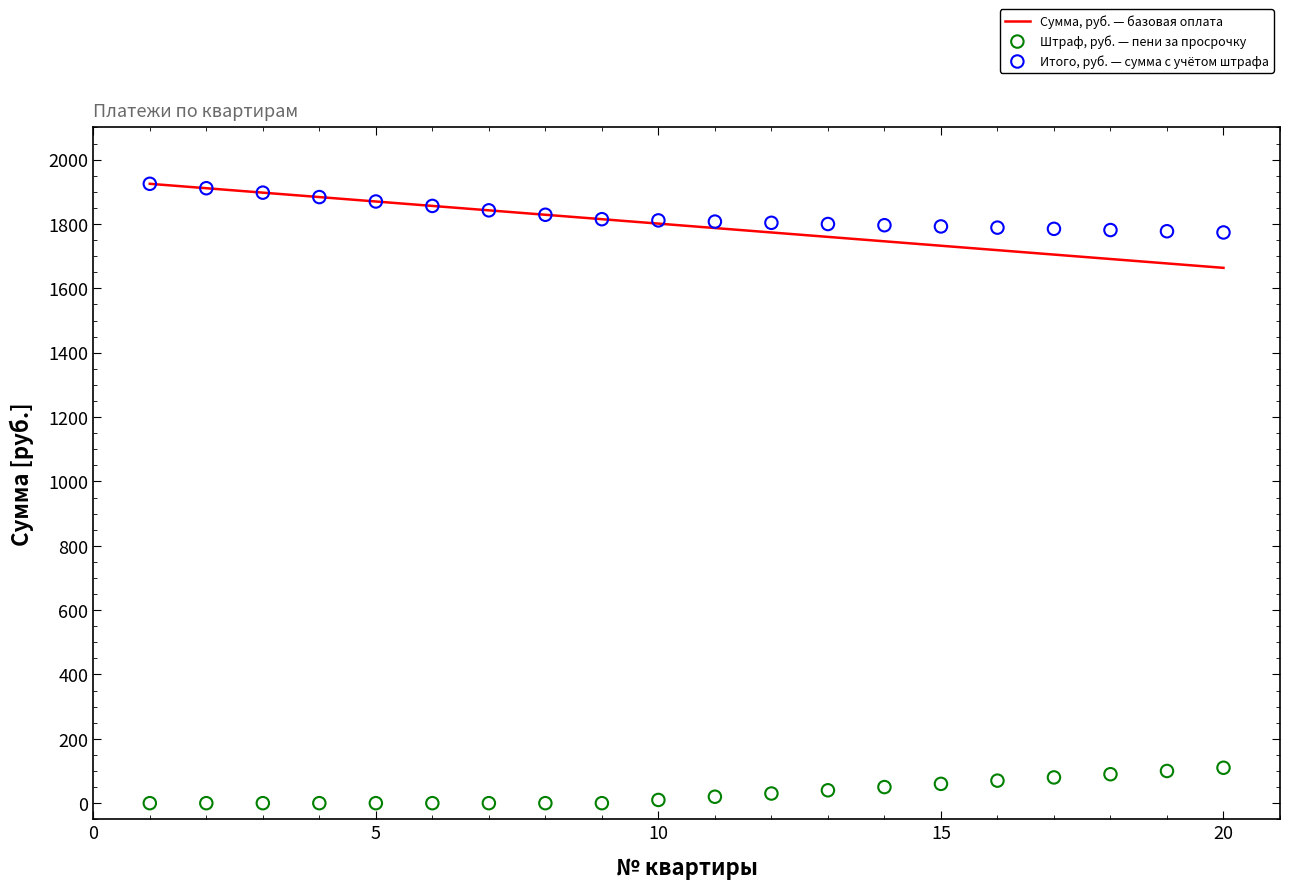

At how many categories does at least one series exceed 472?

20